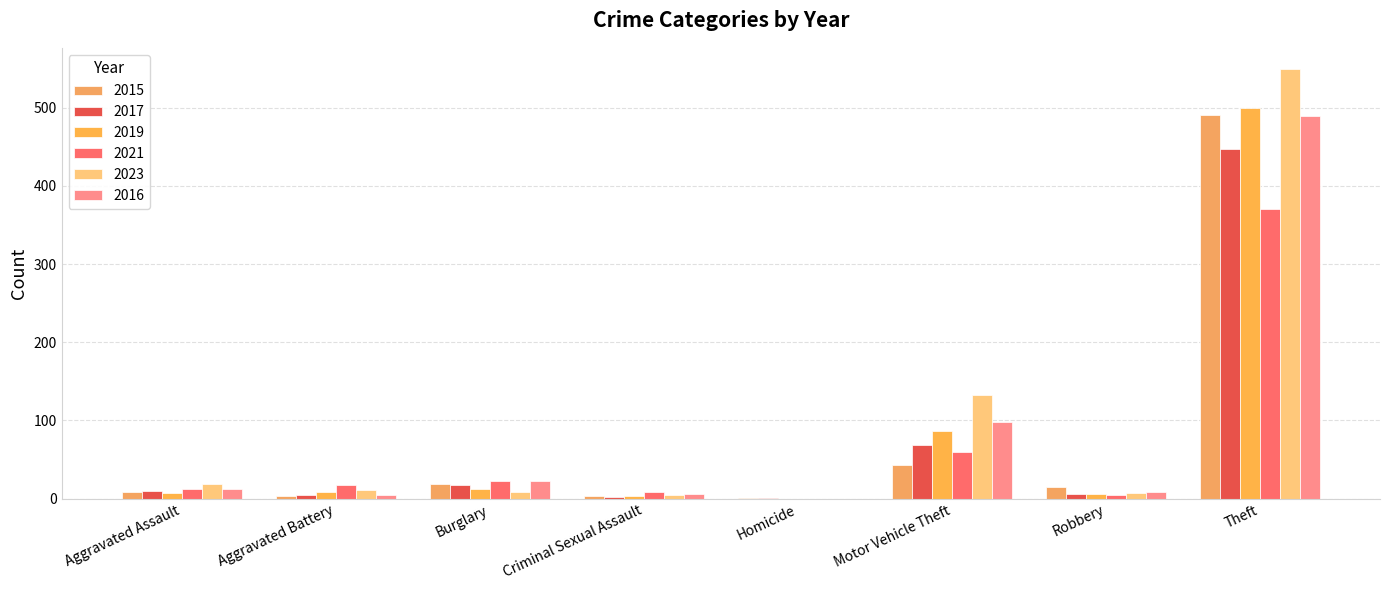

At how many categories does at least one series exceed 288?

1